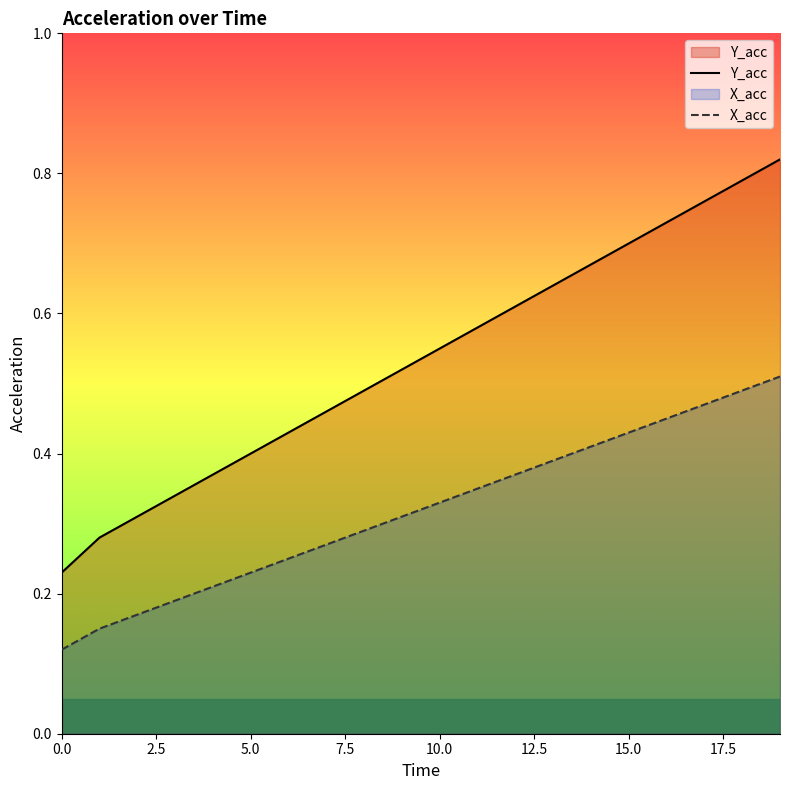

True or false: Y_acc and X_acc cross at least once.

False